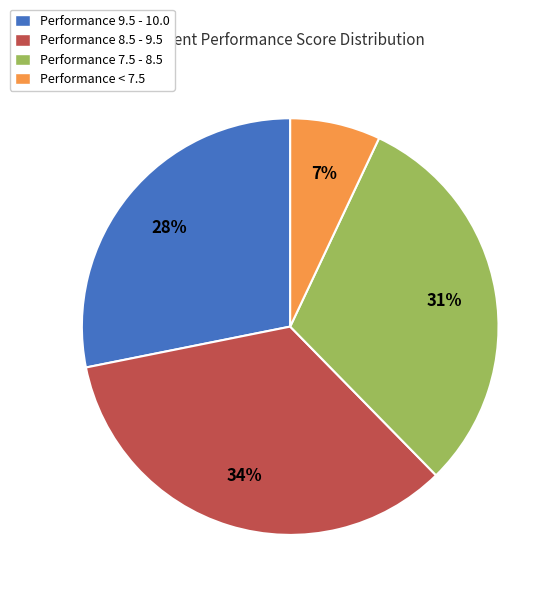

To the nearest percent, what is the difference between the largest and smallest slice percentages?

27%